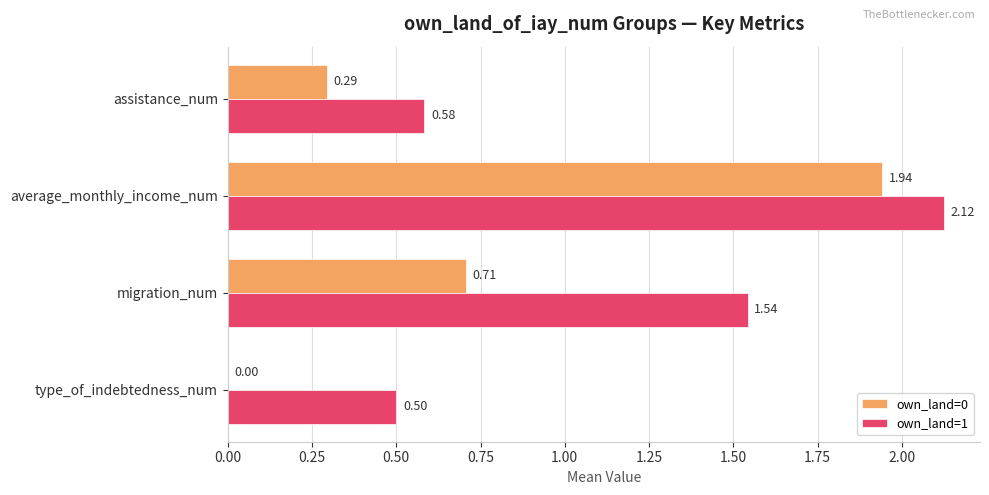

Between migration_num and assistance_num, which series saw the biggest shift?

own_land=1